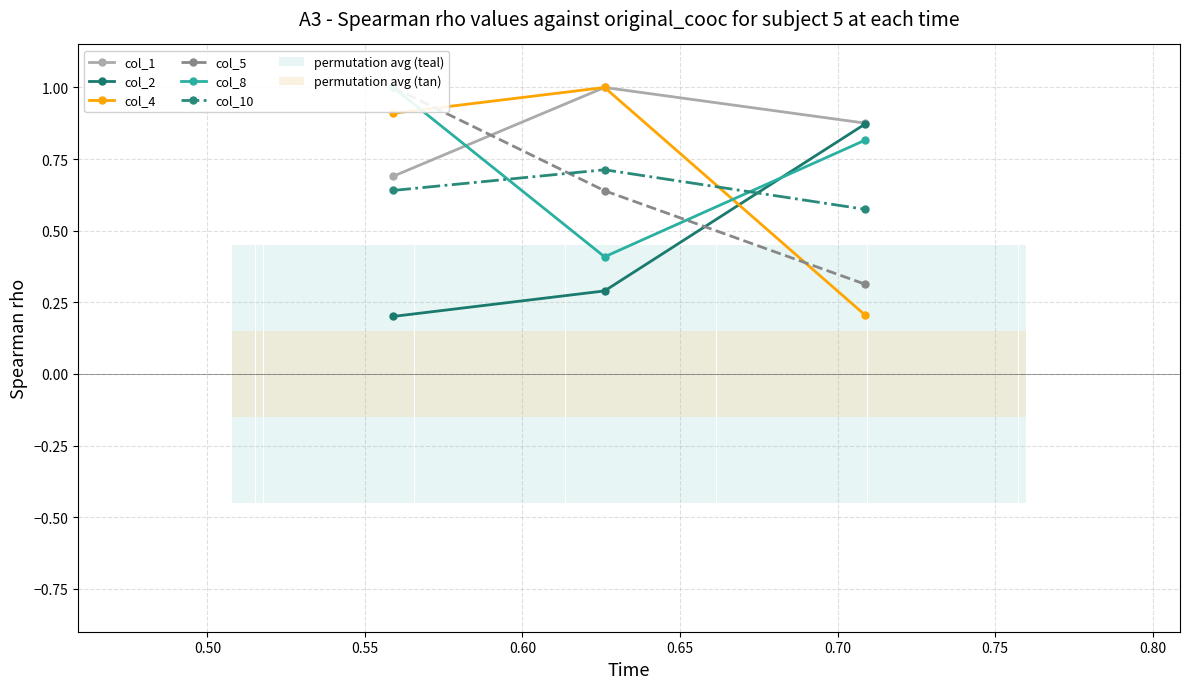

Does the chart contain any negative values?

No